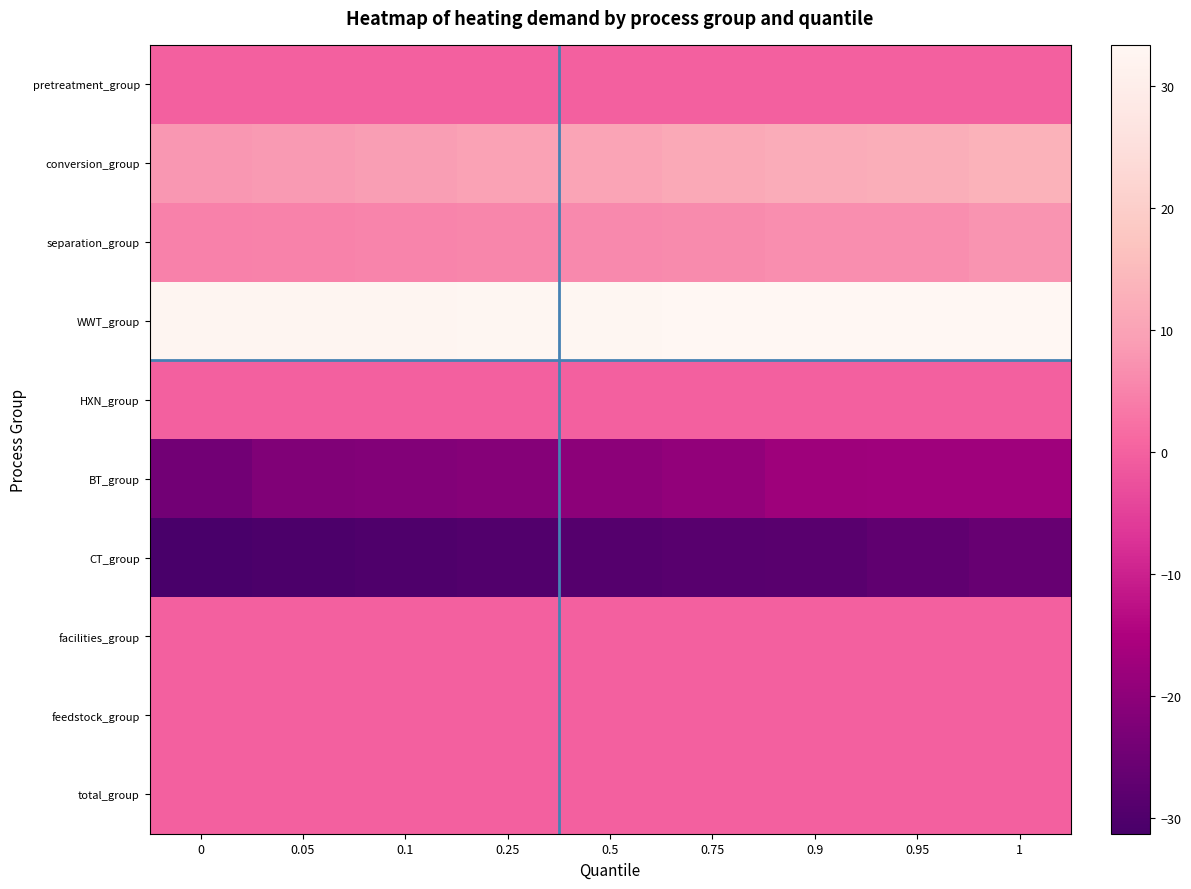

How many data points does each series have?

9